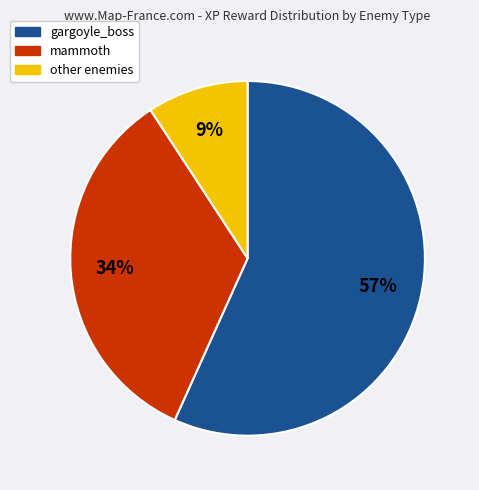

To the nearest percent, what percentage of the pie is gargoyle_boss?

57%